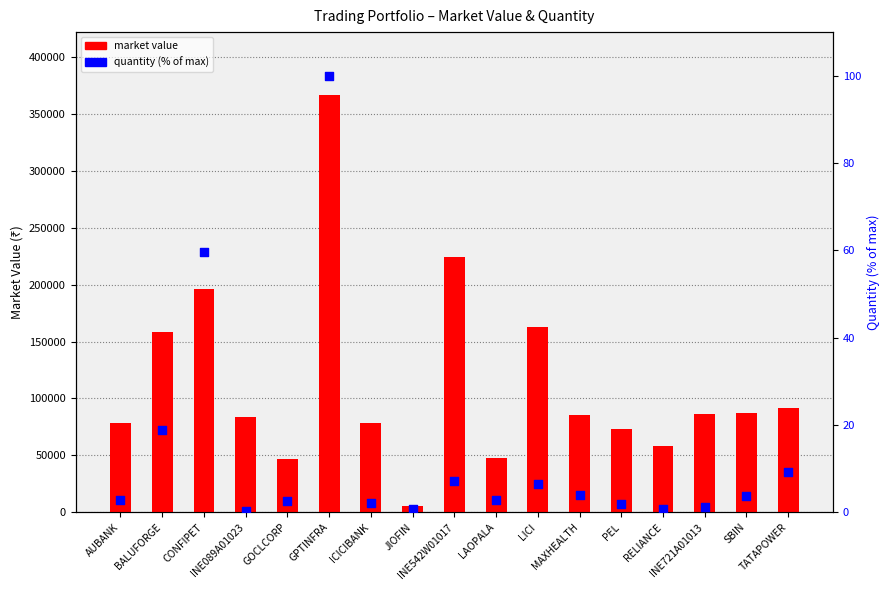

Which series contains the lowest Y value?

quantity (% of max)